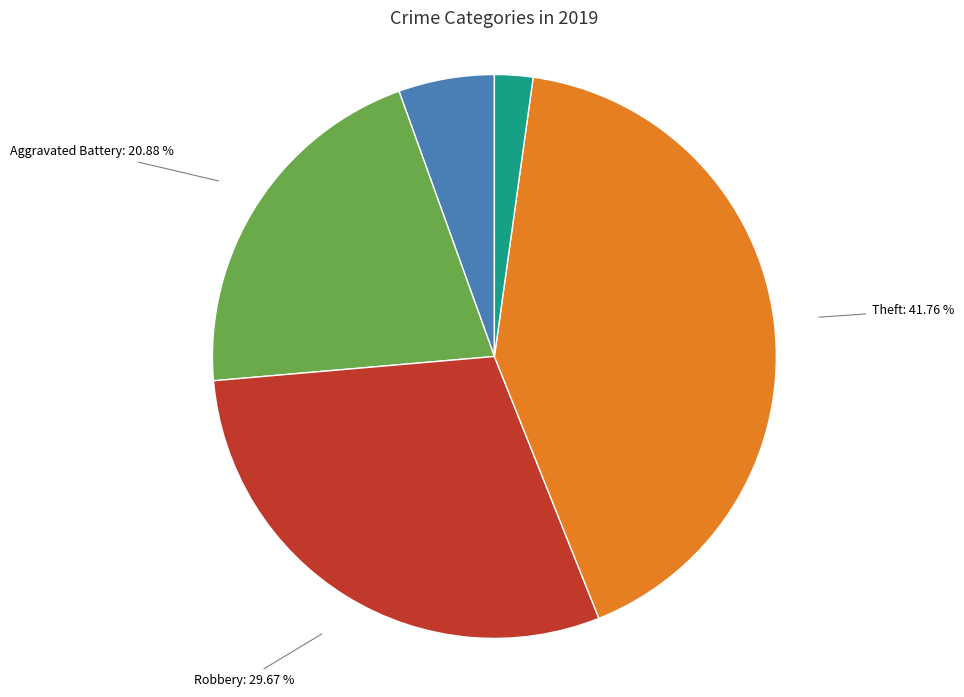

Combined, do Aggravated Battery: 20.88 % and Theft: 41.76 % account for over 50%?

Yes